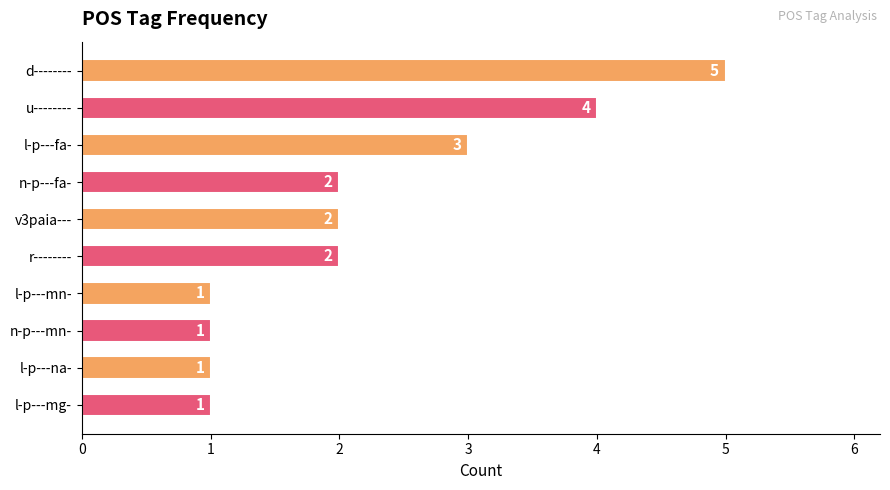

At which label is the value closest to 3?

l-p---fa-